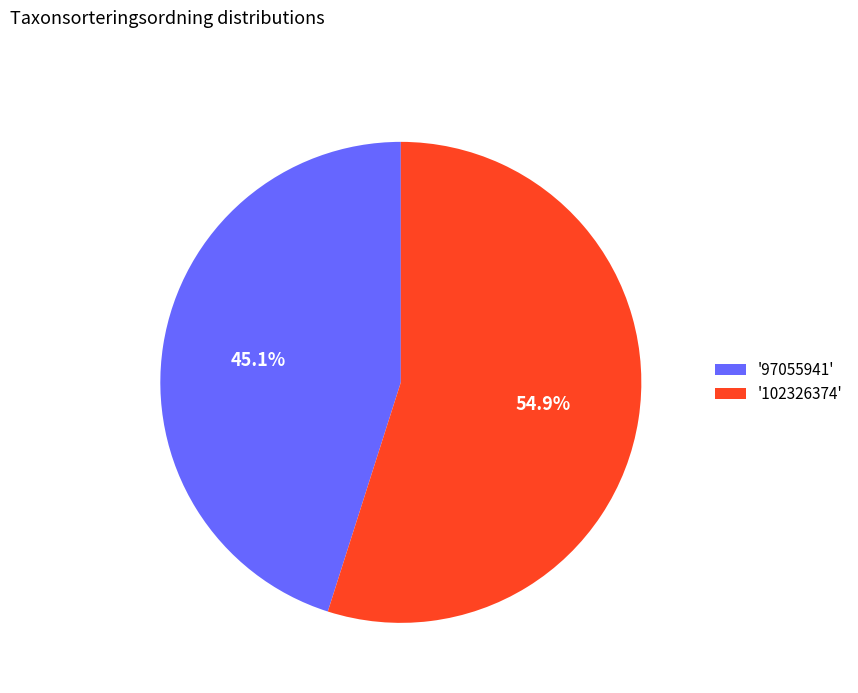

Which slice represents more than half of the pie?

'102326374'